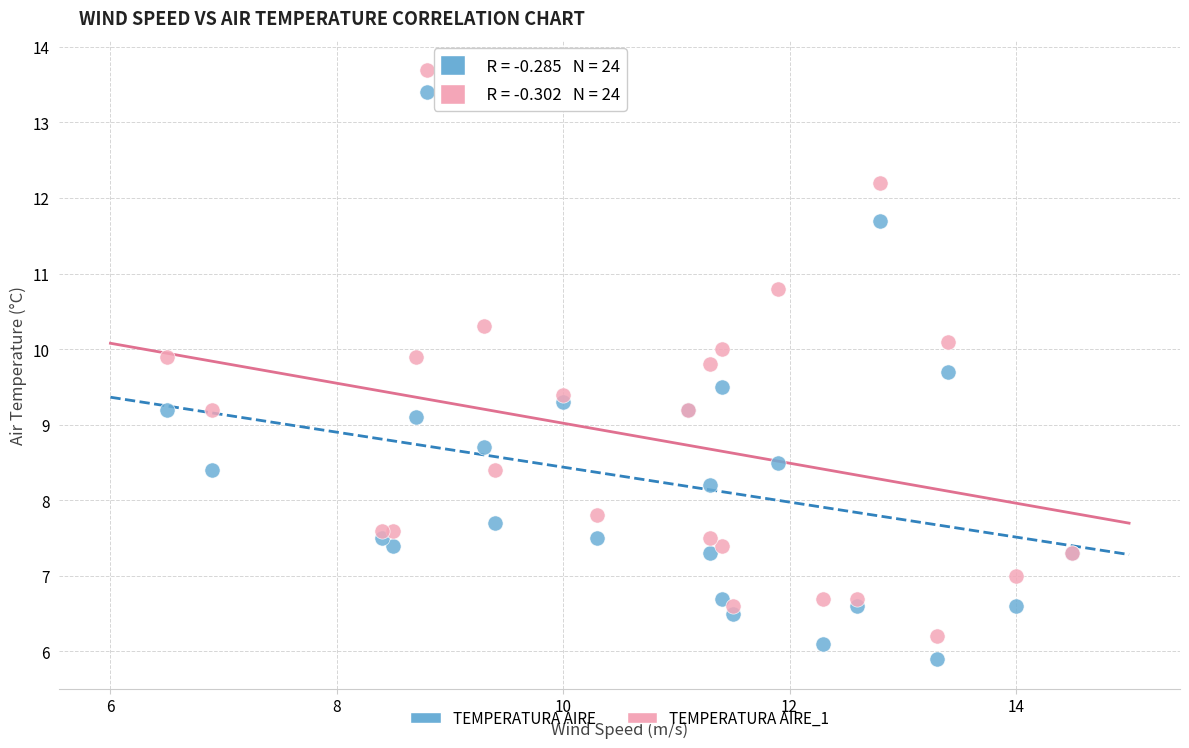

In the TEMPERATURA AIRE series, what Y value is closest to 9?

9.1